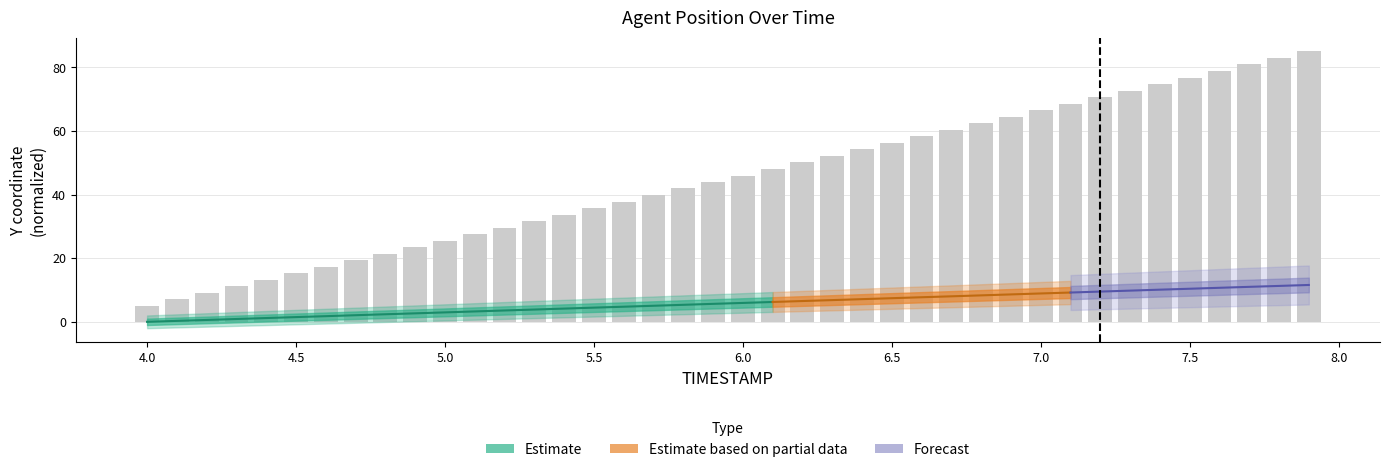

What is the smallest value displayed?

5.0